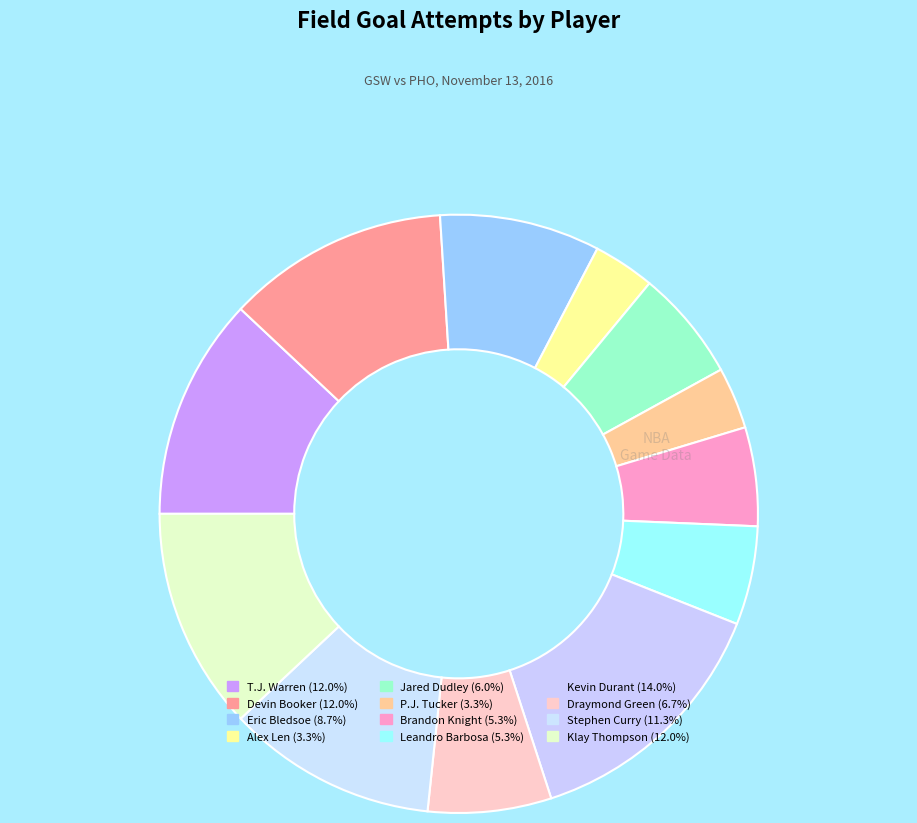

Is Devin Booker the majority of the pie?

No